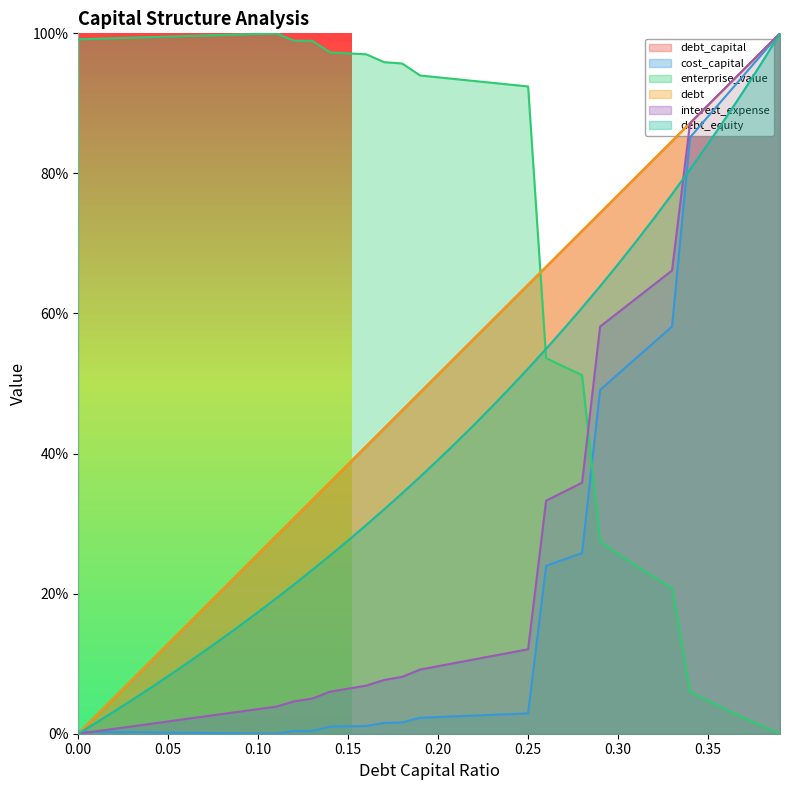

Reading left to right, list all the values displayed in this chart.

debt_capital: 0.0	0.0	0.1	0.1	0.1	0.1	0.2	0.2	0.2	0.2	0.3	0.3	0.3	0.3	0.4	0.4	0.4	0.4	0.5	0.5	0.5	0.5	0.6	0.6	0.6	0.6	0.7	0.7	0.7	0.7	0.8	0.8	0.8	0.8	0.9	0.9	0.9	0.9	1.0	1.0
cost_capital: 0.0	0.0	0.0	0.0	0.0	0.0	0.0	0.0	0.0	0.0	0.0	0.0	0.0	0.0	0.0	0.0	0.0	0.0	0.0	0.0	0.0	0.0	0.0	0.0	0.0	0.0	0.2	0.2	0.3	0.5	0.5	0.5	0.6	0.6	0.9	0.9	0.9	0.9	1.0	1.0
enterprise_value: 1.0	1.0	1.0	1.0	1.0	1.0	1.0	1.0	1.0	1.0	1.0	1.0	1.0	1.0	1.0	1.0	1.0	1.0	1.0	0.9	0.9	0.9	0.9	0.9	0.9	0.9	0.5	0.5	0.5	0.3	0.3	0.2	0.2	0.2	0.1	0.0	0.0	0.0	0.0	0.0
debt: 0.0	0.0	0.1	0.1	0.1	0.1	0.2	0.2	0.2	0.2	0.3	0.3	0.3	0.3	0.4	0.4	0.4	0.4	0.5	0.5	0.5	0.5	0.6	0.6	0.6	0.6	0.7	0.7	0.7	0.7	0.8	0.8	0.8	0.8	0.9	0.9	0.9	0.9	1.0	1.0
interest_expense: 0.0	0.0	0.0	0.0	0.0	0.0	0.0	0.0	0.0	0.0	0.0	0.0	0.0	0.1	0.1	0.1	0.1	0.1	0.1	0.1	0.1	0.1	0.1	0.1	0.1	0.1	0.3	0.3	0.4	0.6	0.6	0.6	0.6	0.7	0.9	0.9	0.9	0.9	1.0	1.0
debt_equity: 0.0	0.0	0.0	0.0	0.1	0.1	0.1	0.1	0.1	0.2	0.2	0.2	0.2	0.2	0.3	0.3	0.3	0.3	0.3	0.4	0.4	0.4	0.4	0.5	0.5	0.5	0.5	0.6	0.6	0.6	0.7	0.7	0.7	0.8	0.8	0.8	0.9	0.9	1.0	1.0